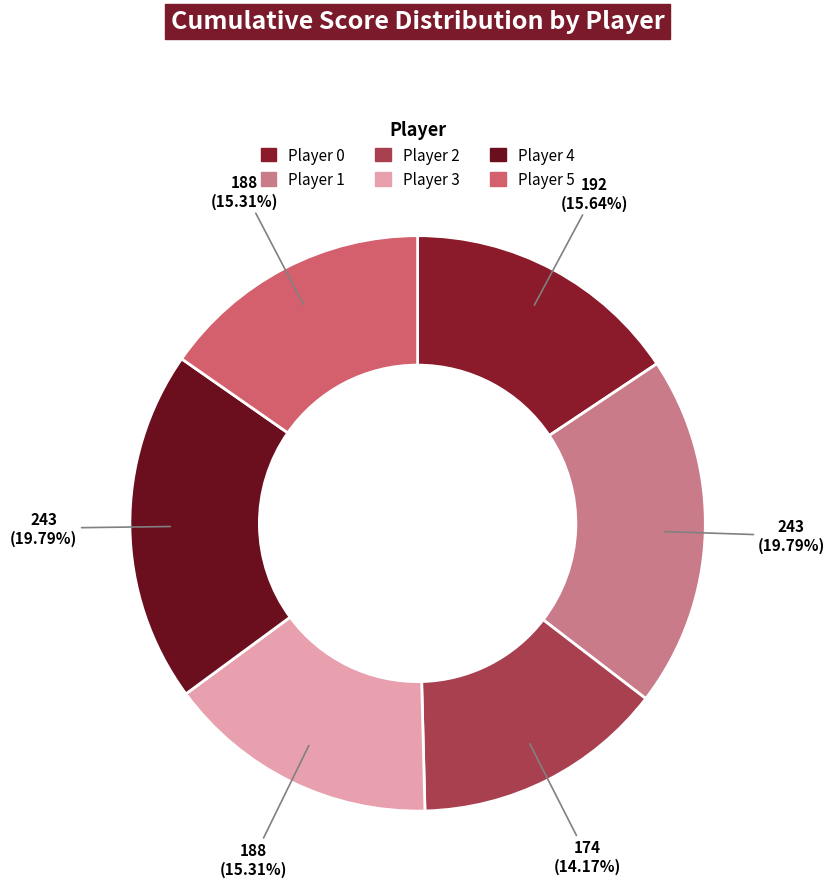

True or false: Player 4 accounts for 27% of the total.

False